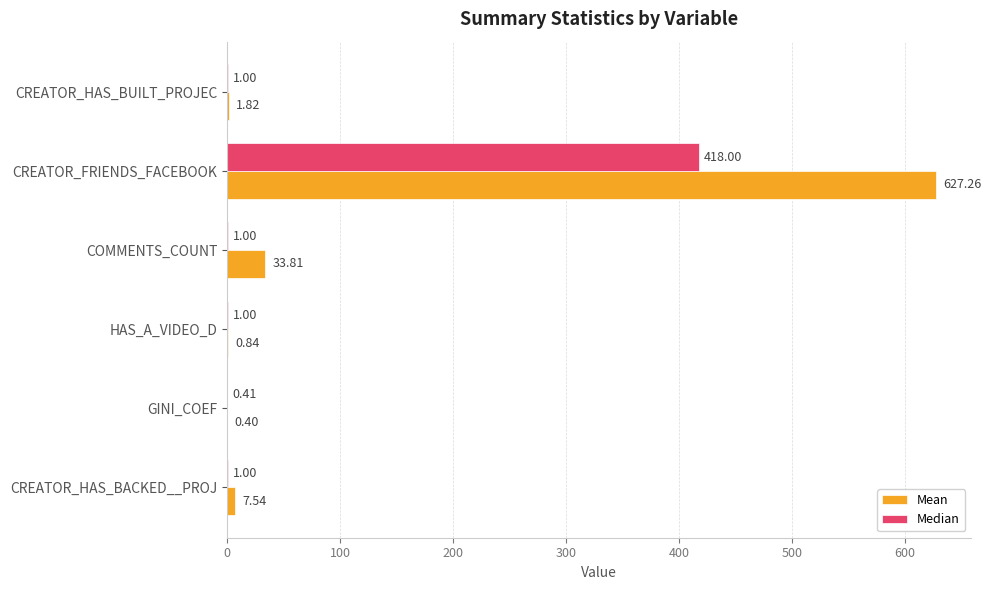

Count the number of data series in this chart.

2